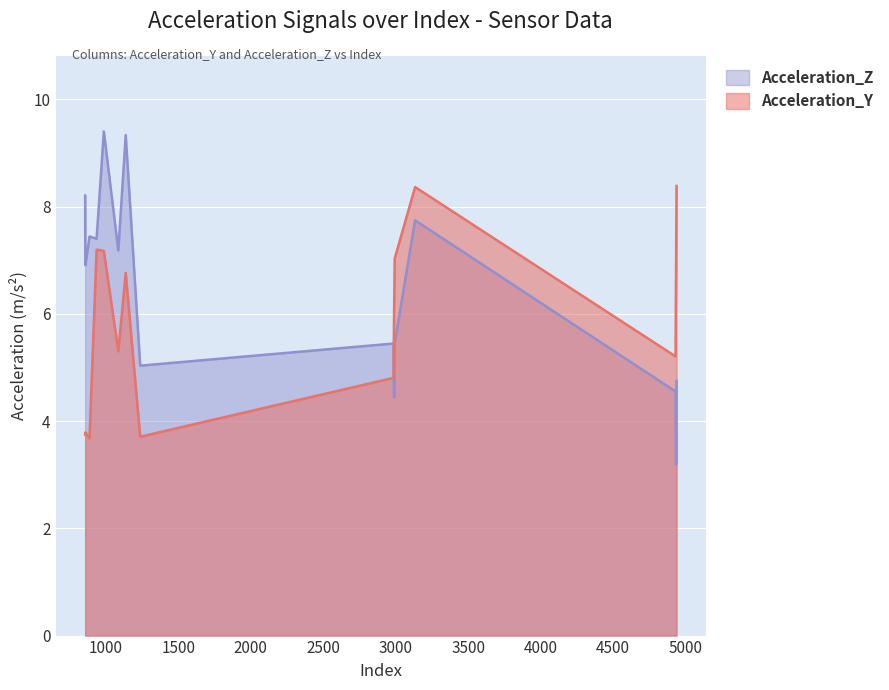

List the series in order of their peak value, highest first.

Acceleration_Z, Acceleration_Y